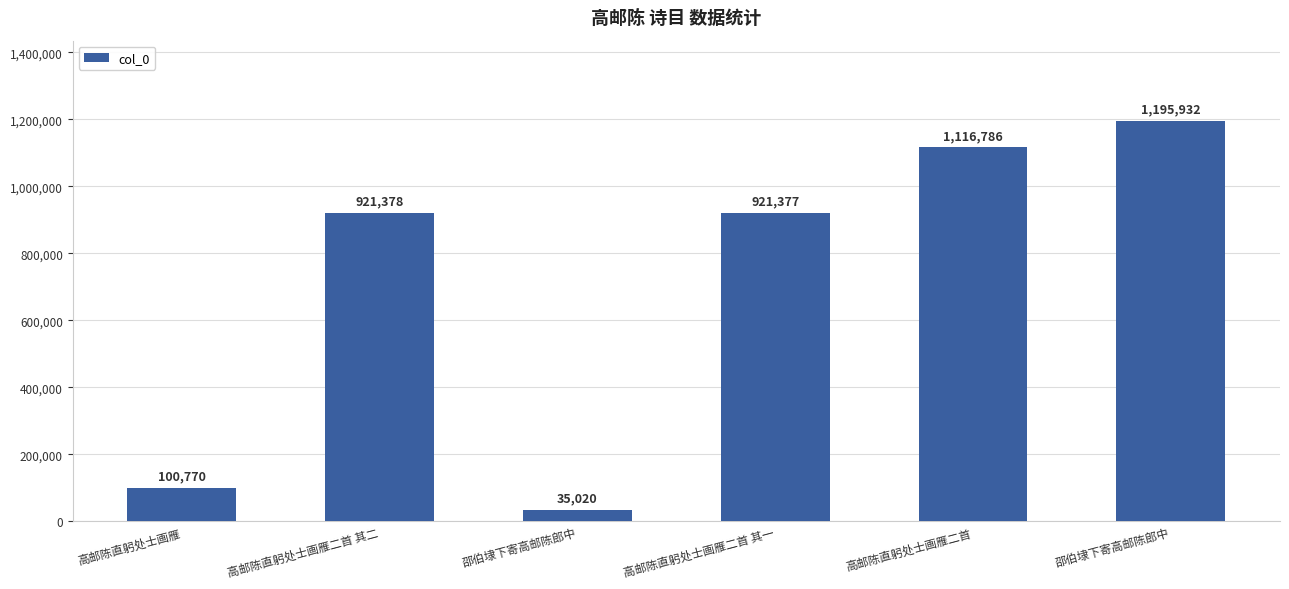

What is the minimum value shown in the chart?

35020